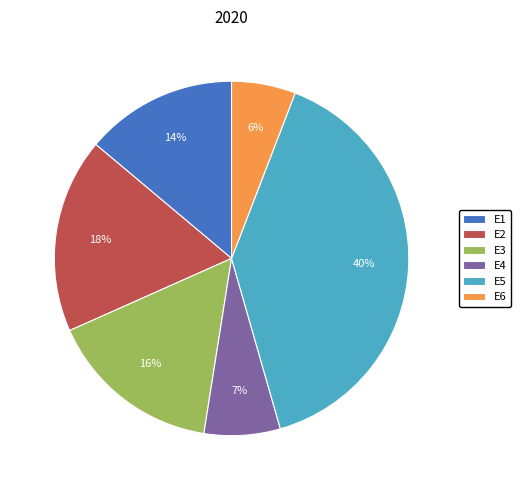

To the nearest percent, what portion does E5 represent?

40%